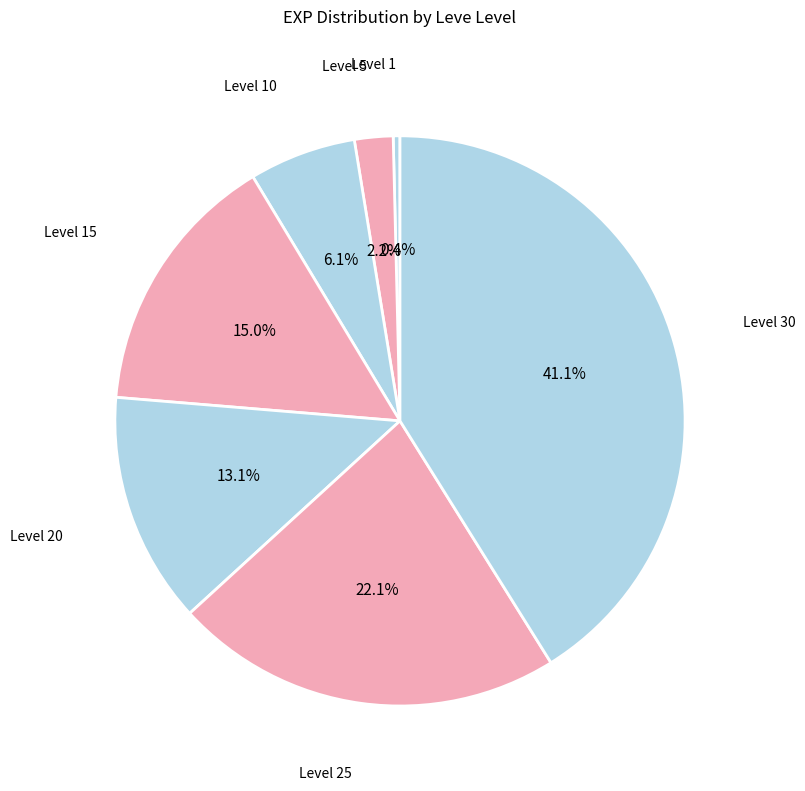

Does Level 1 represent more than half of the total?

No